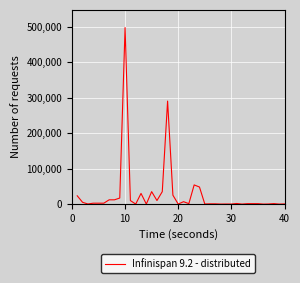

What is the average value?

28204